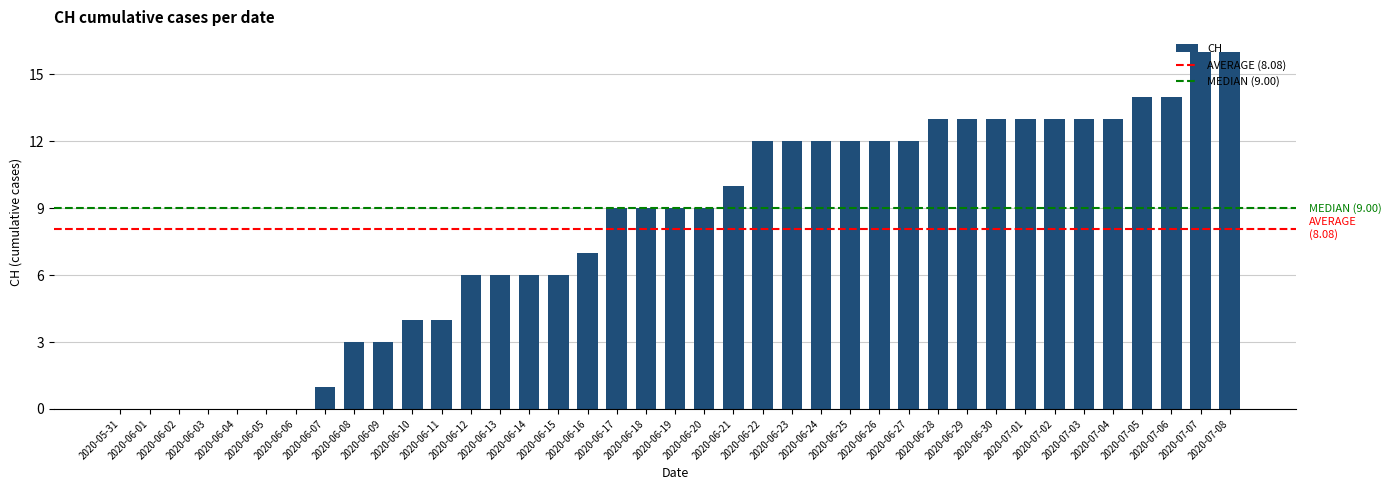

Reading left to right, extract all data points from this chart.

2020-05-31=0	2020-06-01=0	2020-06-02=0	2020-06-03=0	2020-06-04=0	2020-06-05=0	2020-06-06=0	2020-06-07=1	2020-06-08=3	2020-06-09=3	2020-06-10=4	2020-06-11=4	2020-06-12=6	2020-06-13=6	2020-06-14=6	2020-06-15=6	2020-06-16=7	2020-06-17=9	2020-06-18=9	2020-06-19=9	2020-06-20=9	2020-06-21=10	2020-06-22=12	2020-06-23=12	2020-06-24=12	2020-06-25=12	2020-06-26=12	2020-06-27=12	2020-06-28=13	2020-06-29=13	2020-06-30=13	2020-07-01=13	2020-07-02=13	2020-07-03=13	2020-07-04=13	2020-07-05=14	2020-07-06=14	2020-07-07=16	2020-07-08=16